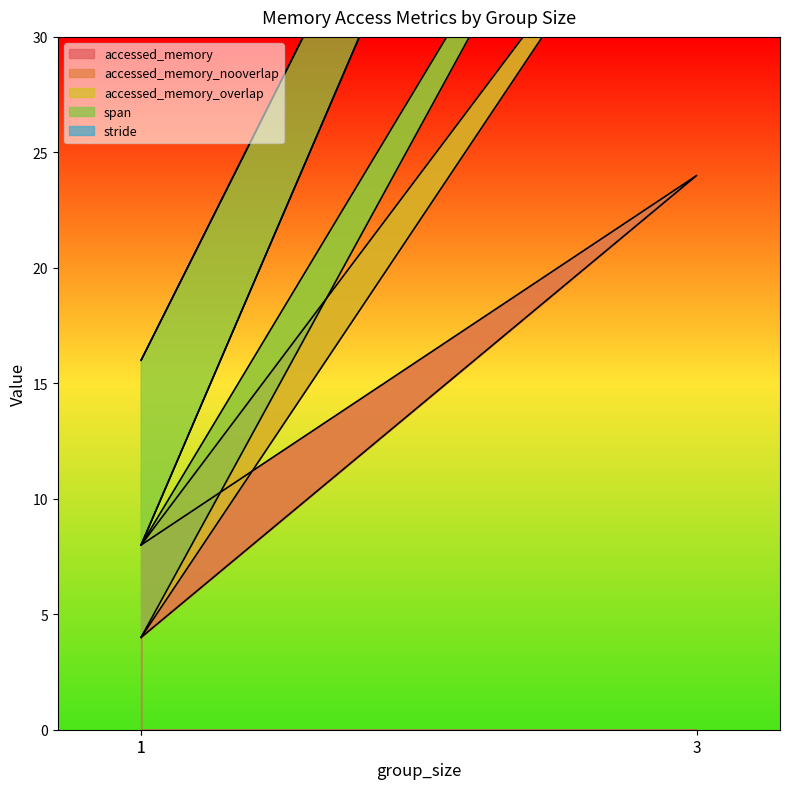

What is the label of the 1st point from the left?

1